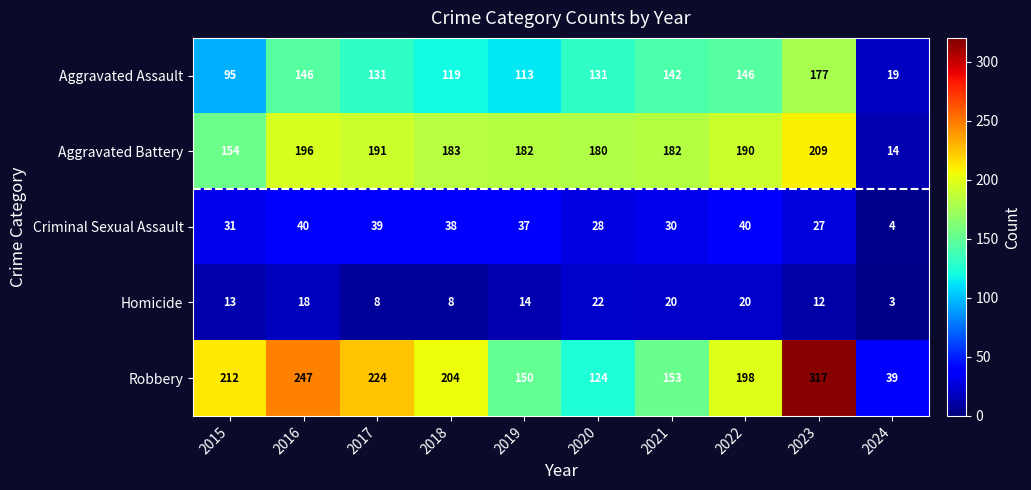

Where does the Criminal Sexual Assault series first go above 37?

2016